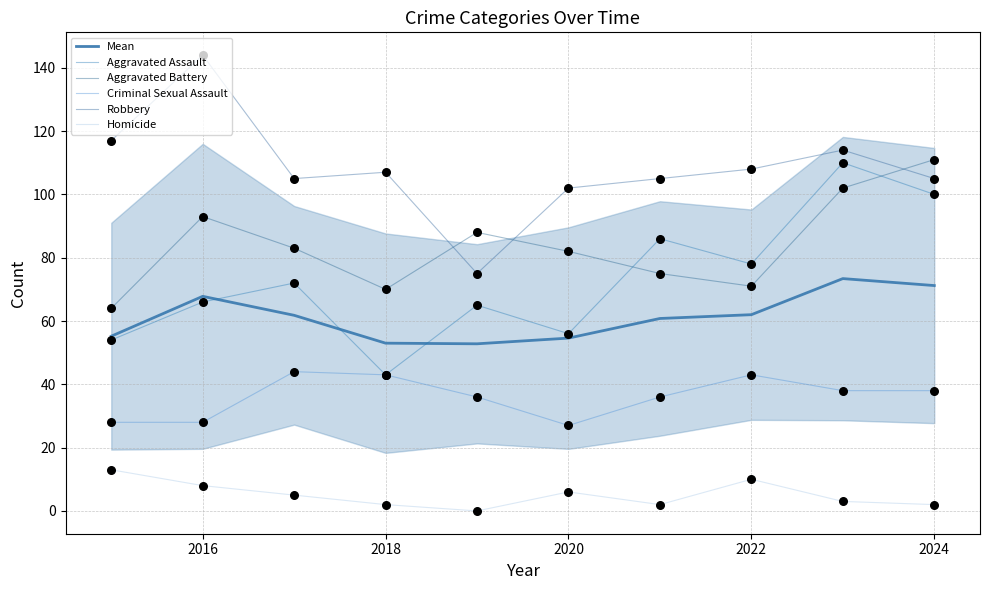

Which series reaches the maximum Y coordinate?

Robbery